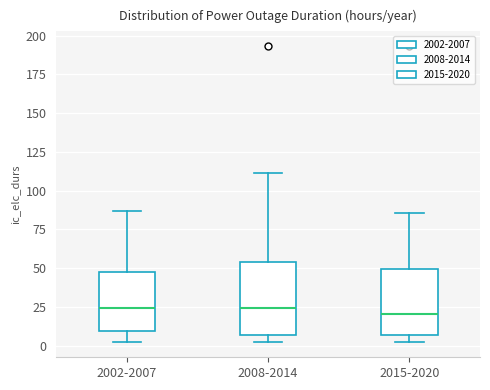

Reading left to right, transcribe this box plot: for each box, give where its median line is, the range the box spans, and where its two whiskers end, as read against the y-axis. The values are not printed on the chart, so give them approximately, as read against the axis.

2002-2007: median 25, box 10 to 45, whiskers 0 to 85
2008-2014: median 25, box 5 to 55, whiskers 0 to 110
2015-2020: median 20, box 5 to 50, whiskers 0 to 85